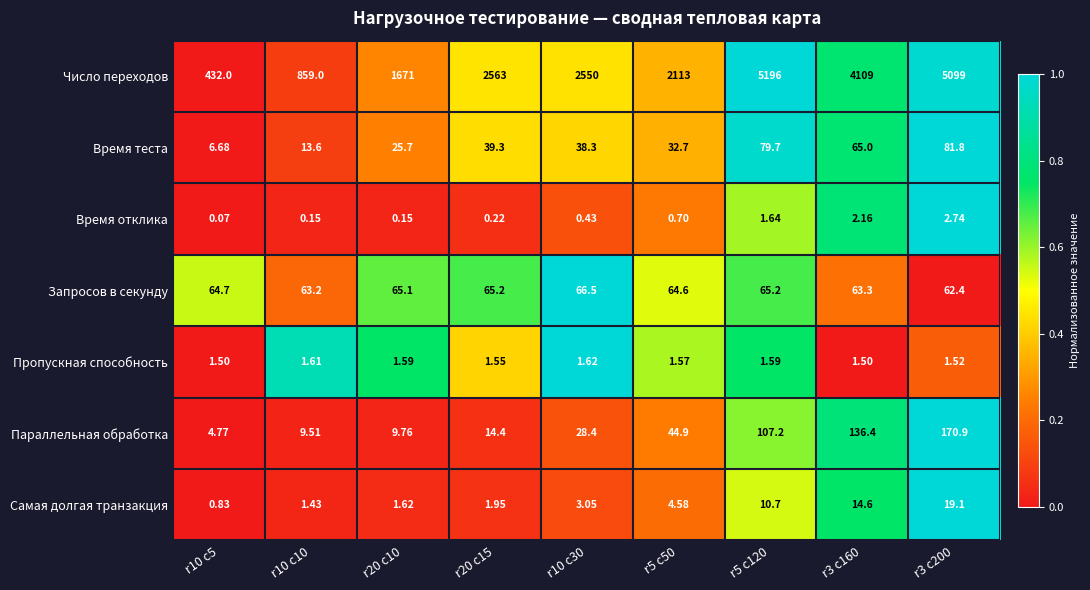

Rank the series at r3 c160 from lowest to highest value.

Пропускная способность, Время отклика, Самая долгая транзакция, Запросов в секунду, Время теста, Параллельная обработка, Число переходов